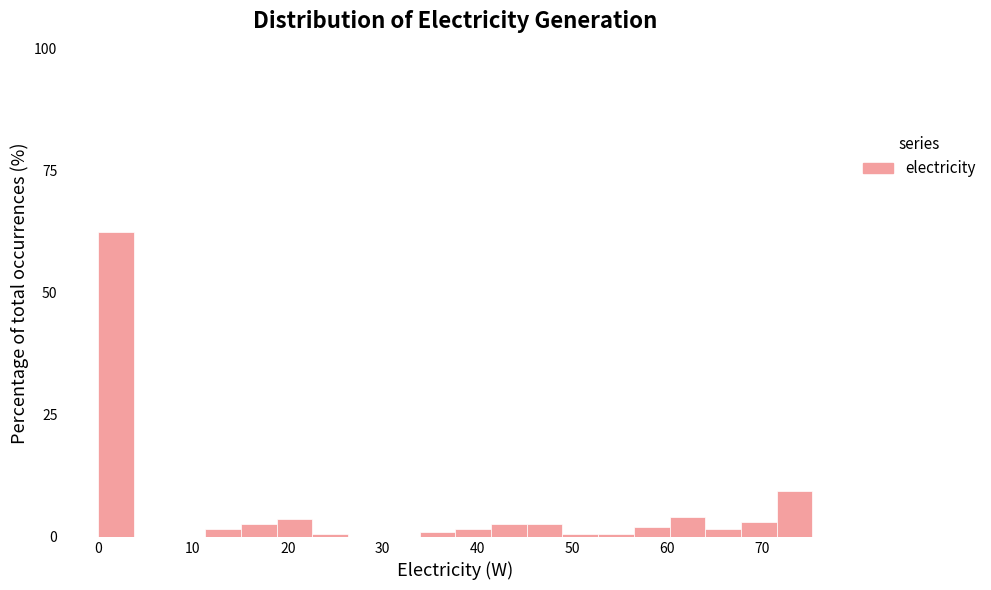

Read against the x-axis, roughly where is the centre of the tallest bar?

2